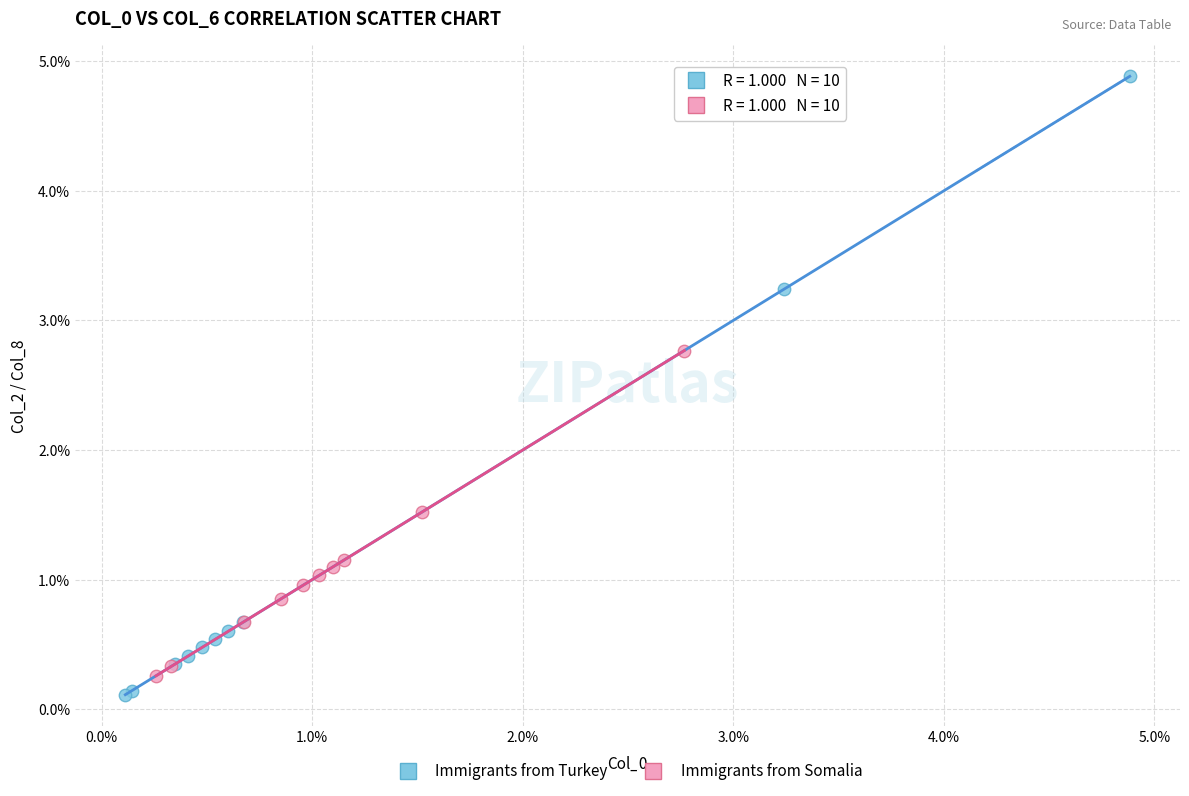

What are all the series names shown in the legend?

Immigrants from Turkey, Immigrants from Somalia